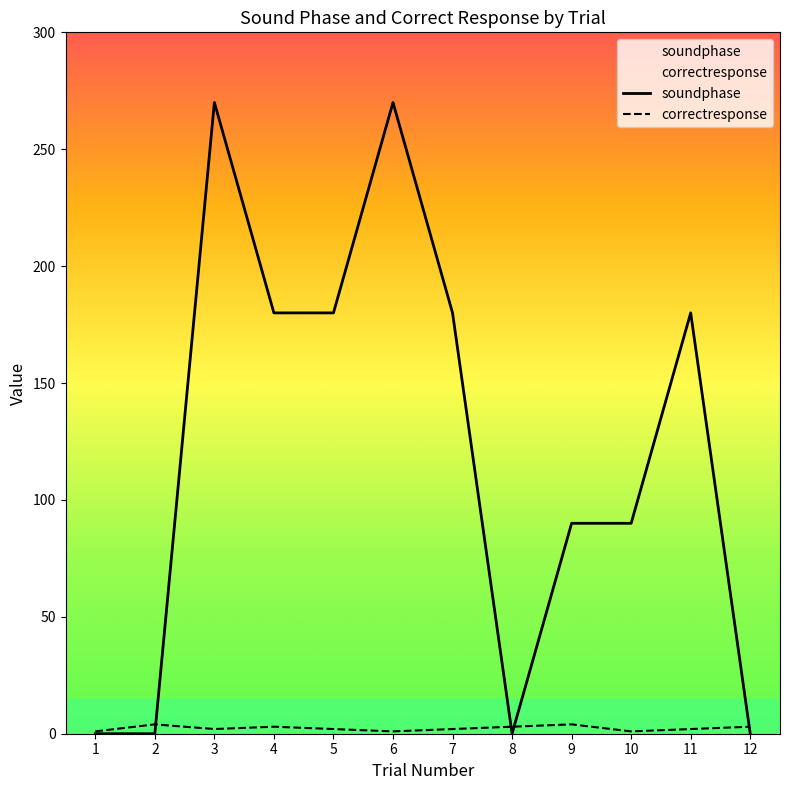

Is it true that correctresponse equals 3 at 12?

True